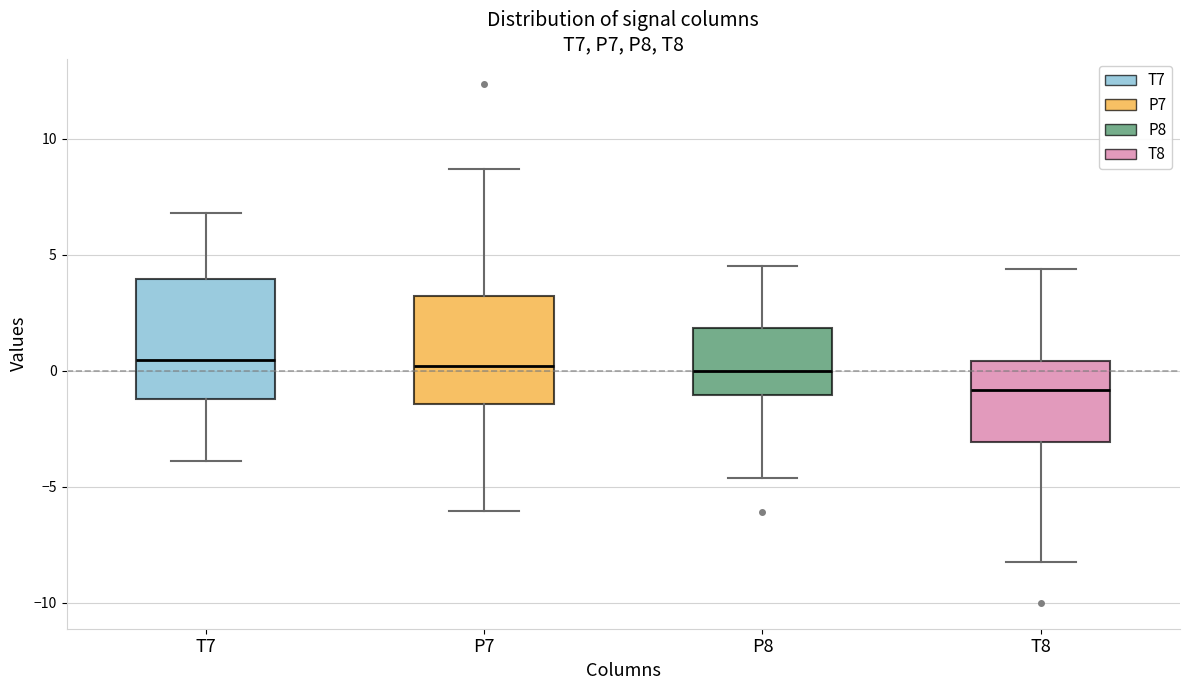

Reading left to right, read every box against the y-axis: the position of its median line, the range the box covers, and the ends of its whiskers. The values are not printed on the chart, so give them approximately, as read against the axis.

T7: median 0.5, box -1.0 to 4.0, whiskers -4.0 to 7.0
P7: median 0.0, box -1.5 to 3.0, whiskers -6.0 to 8.5
P8: median 0.0, box -1.0 to 2.0, whiskers -4.5 to 4.5
T8: median -1.0, box -3.0 to 0.5, whiskers -8.5 to 4.5